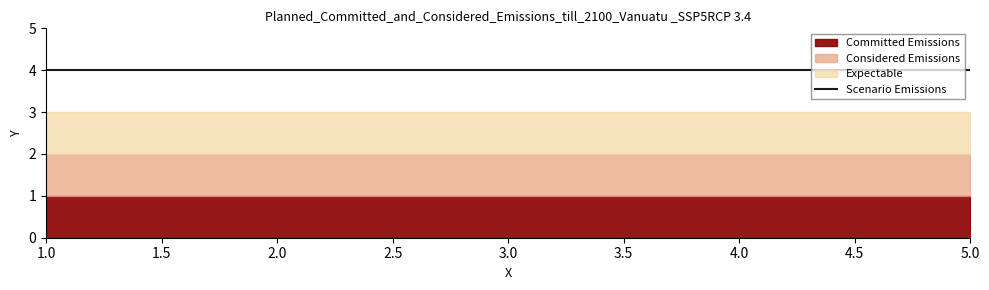

At how many categories does at least one series exceed 3?

5